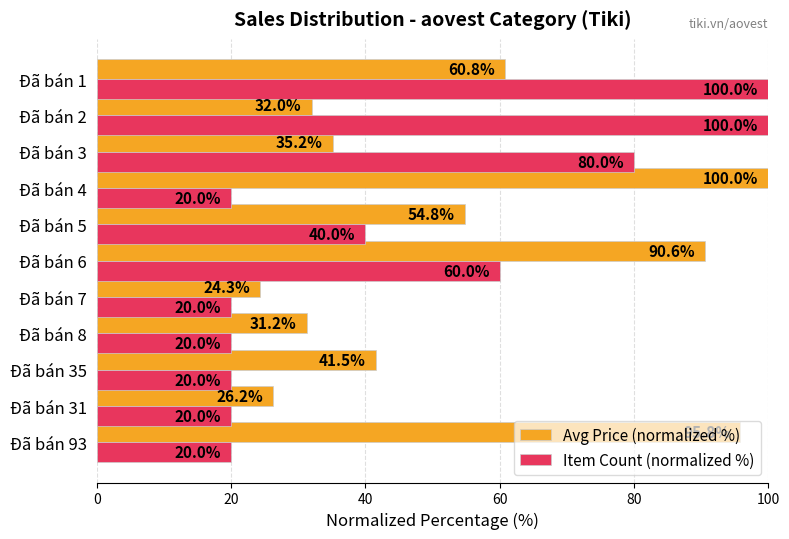

Is it true that Item Count (normalized %) equals 8.3 at Đã bán 4?

False